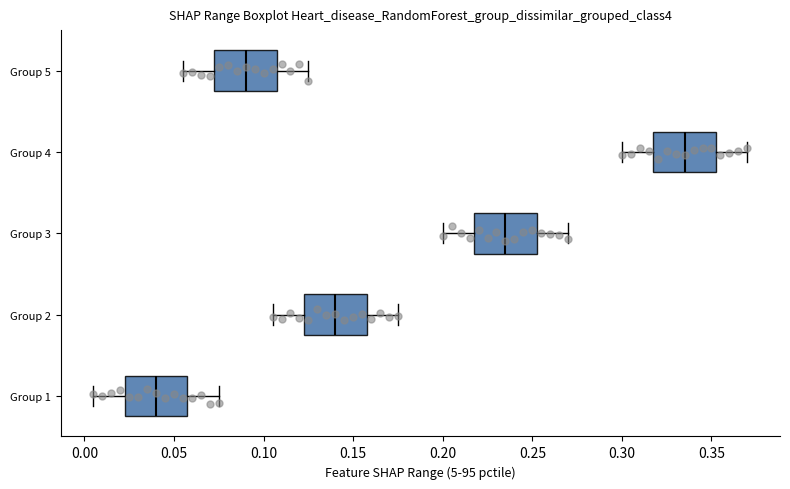

Reading bottom to top, transcribe this box plot: for each box, give where its median line is, the range the box spans, and where its two whiskers end, as read against the x-axis. The values are not printed on the chart, so give them approximately, as read against the axis.

Group 1: median 0.040, box 0.025 to 0.060, whiskers 0.005 to 0.075
Group 2: median 0.140, box 0.125 to 0.160, whiskers 0.105 to 0.175
Group 3: median 0.235, box 0.220 to 0.255, whiskers 0.200 to 0.270
Group 4: median 0.335, box 0.320 to 0.355, whiskers 0.300 to 0.370
Group 5: median 0.090, box 0.075 to 0.110, whiskers 0.055 to 0.125